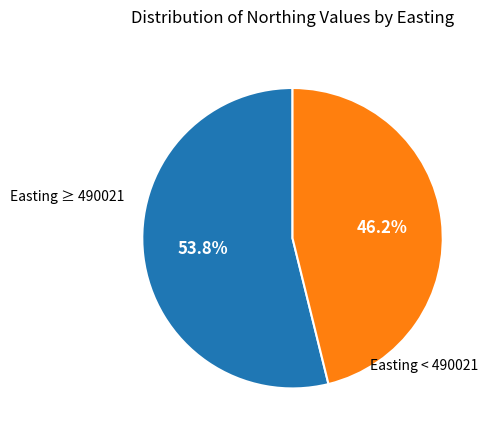

Does any single category account for the majority?

Yes